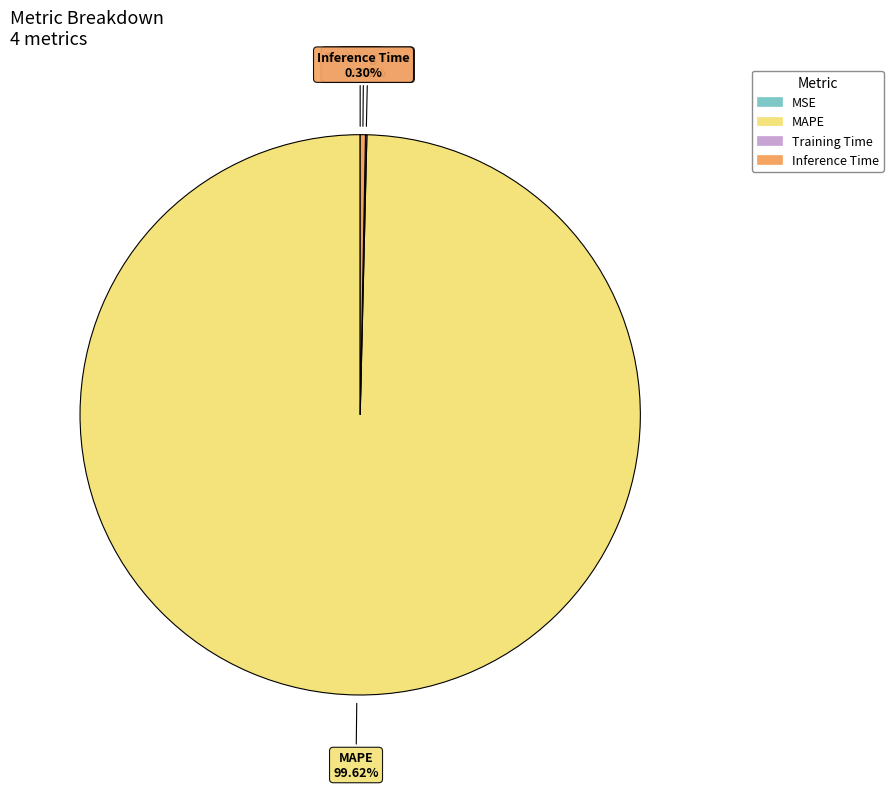

Combined, do MAPE and Inference Time account for over 50%?

Yes